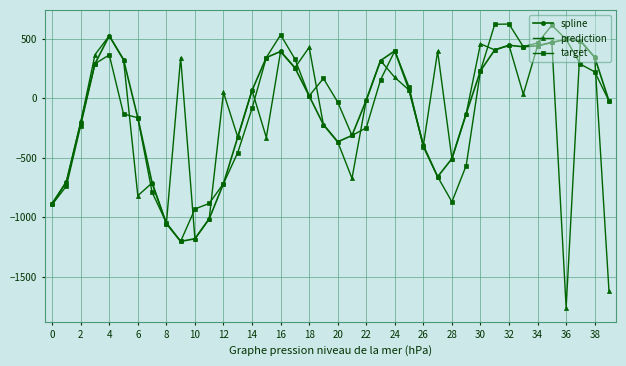

What is the lowest value of the target series?

-1203.0